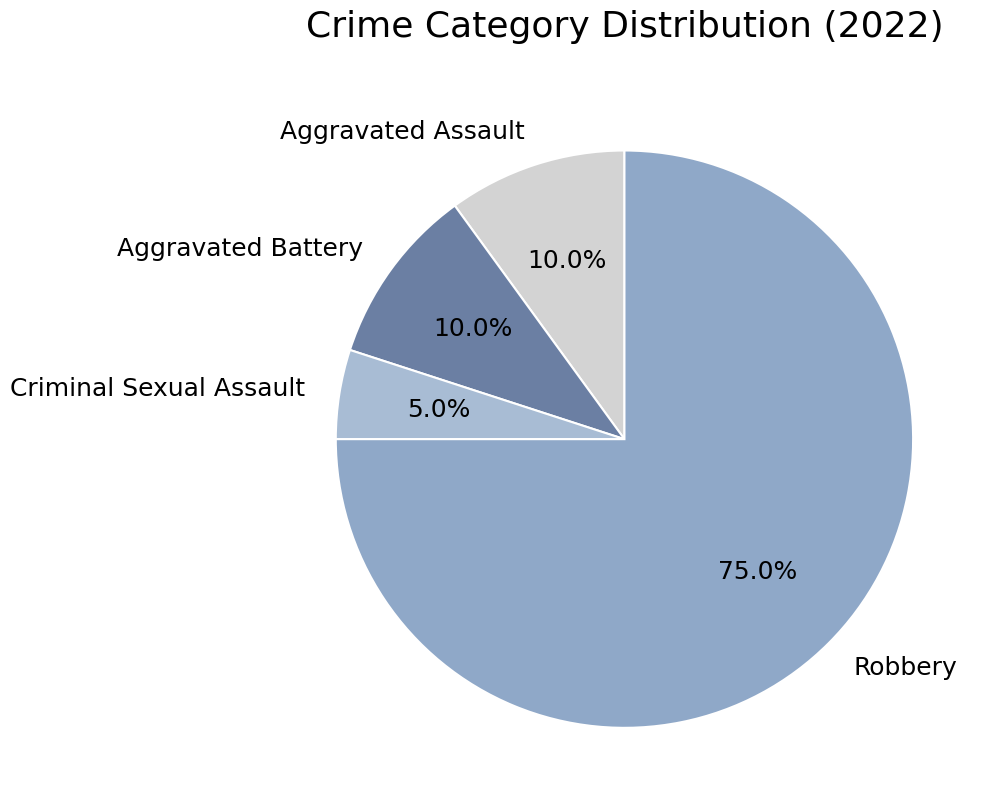

To the nearest percent, what is the difference between the largest and smallest slice percentages?

70%